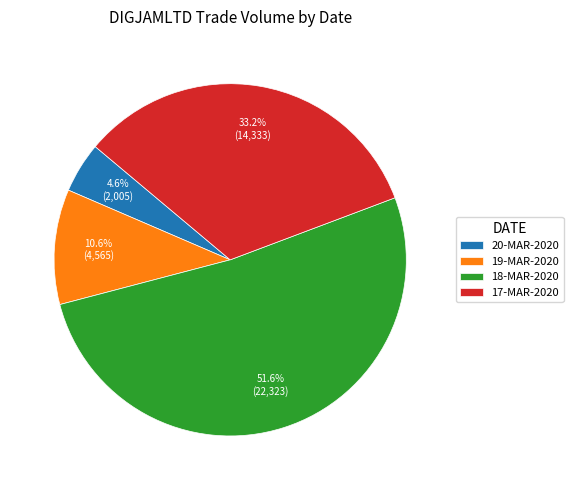

To the nearest percent, what is the combined percentage of 19-MAR-2020 and 18-MAR-2020?

62%